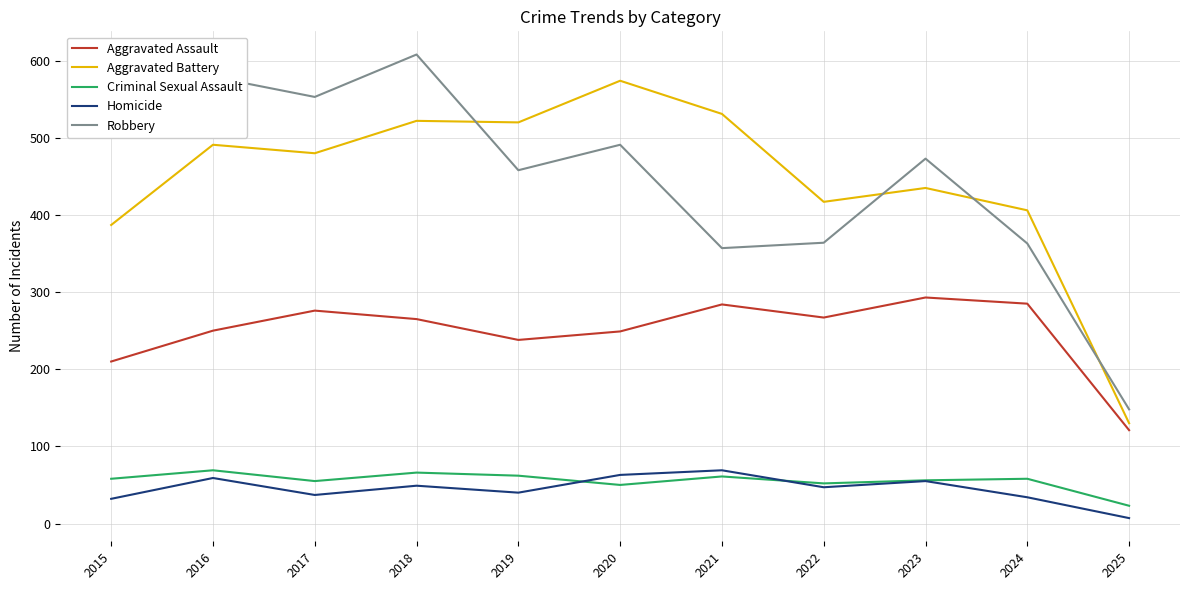

What is the minimum value shown in the chart?

7